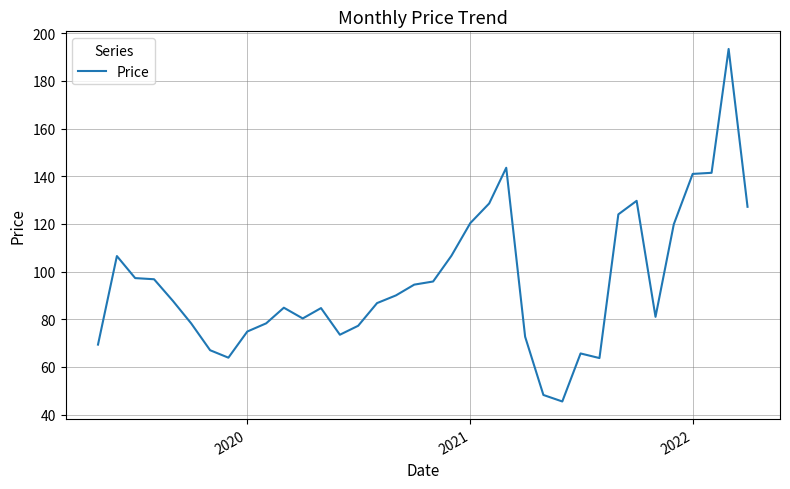

What is the difference between the maximum and minimum values?

147.9